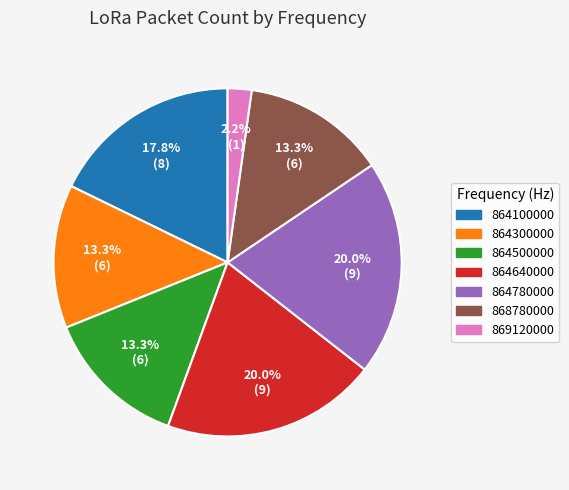

Is it true that 864500000 is 1% of the pie?

False